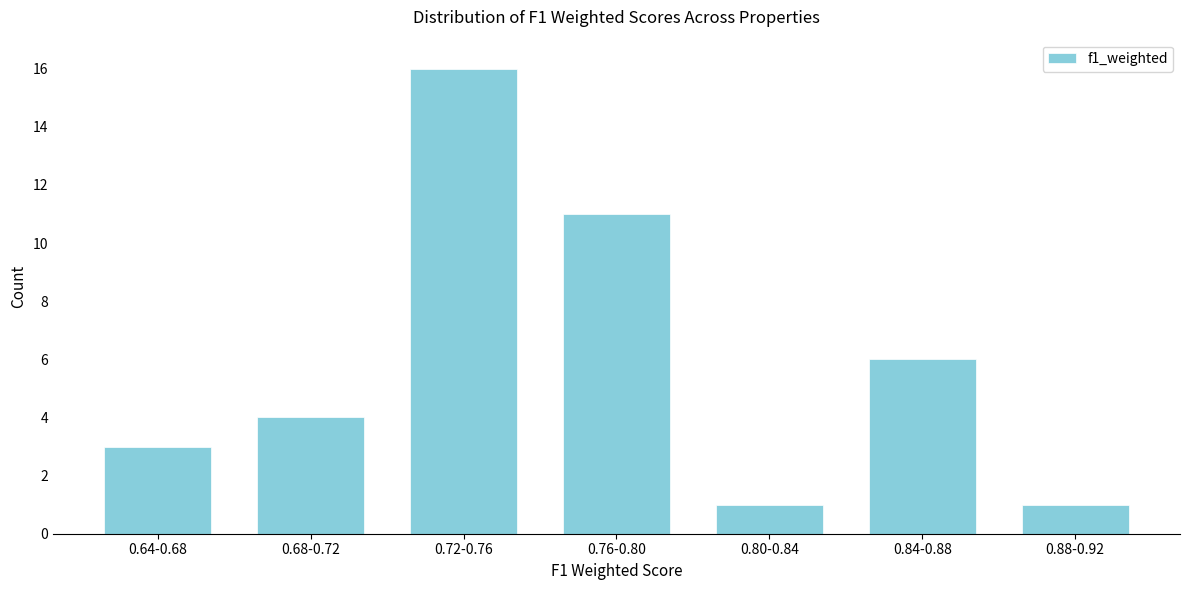

Reading left to right, list all the values displayed in this chart.

3	4	16	11	1	6	1